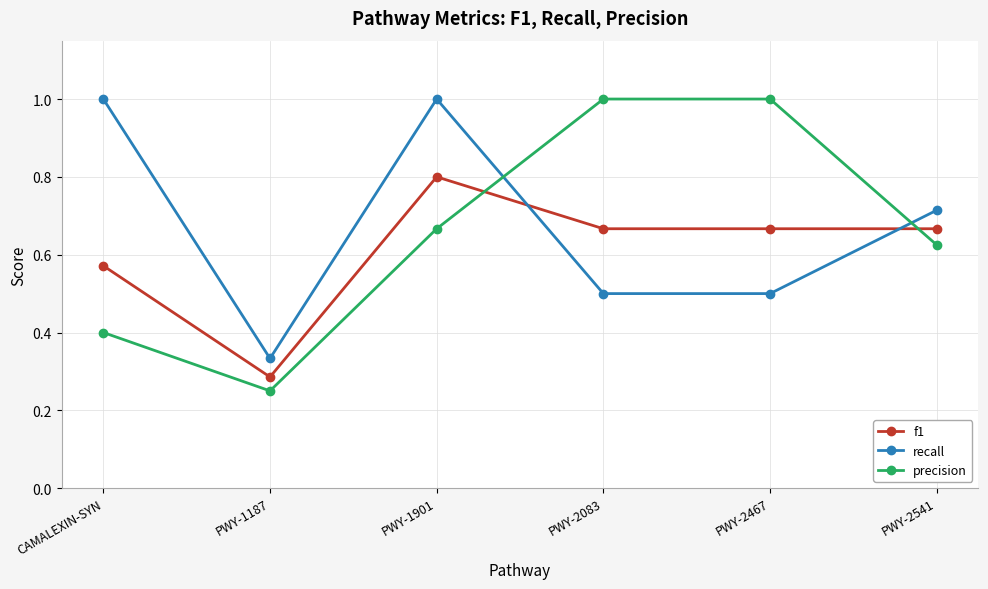

Which series ends up on top after the final intersection of f1 and precision?

f1